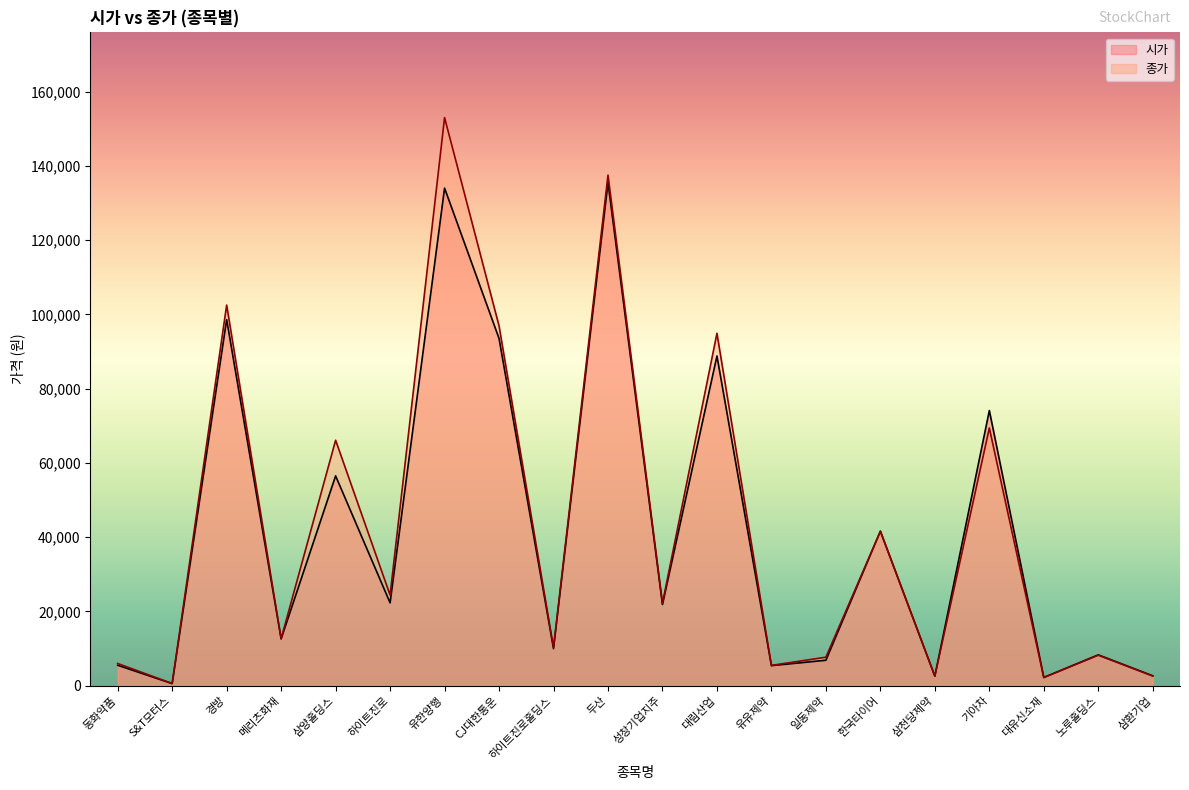

Which series has the largest range (max minus min)?

종가